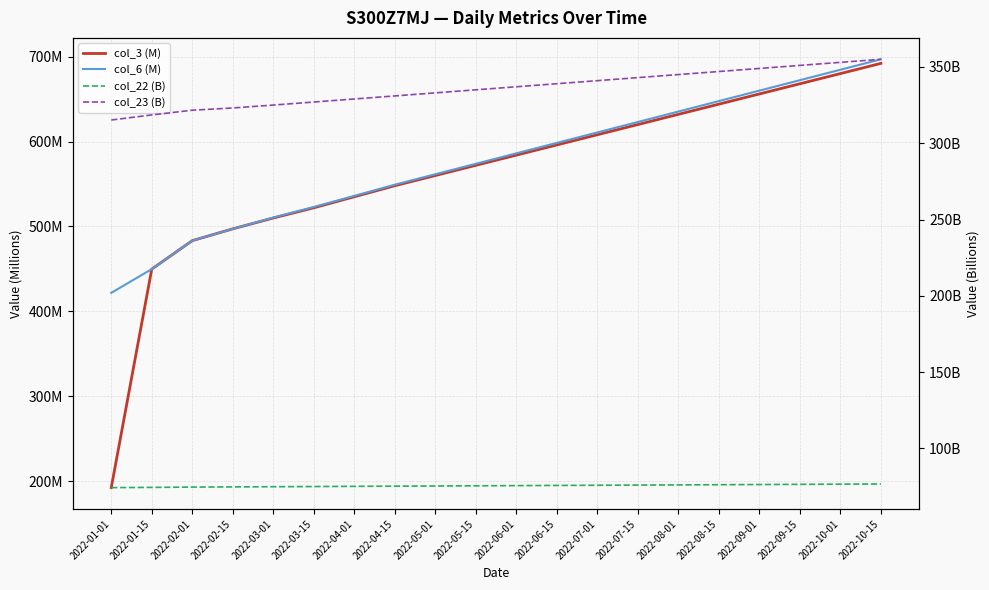

How many series are shown in this chart?

4